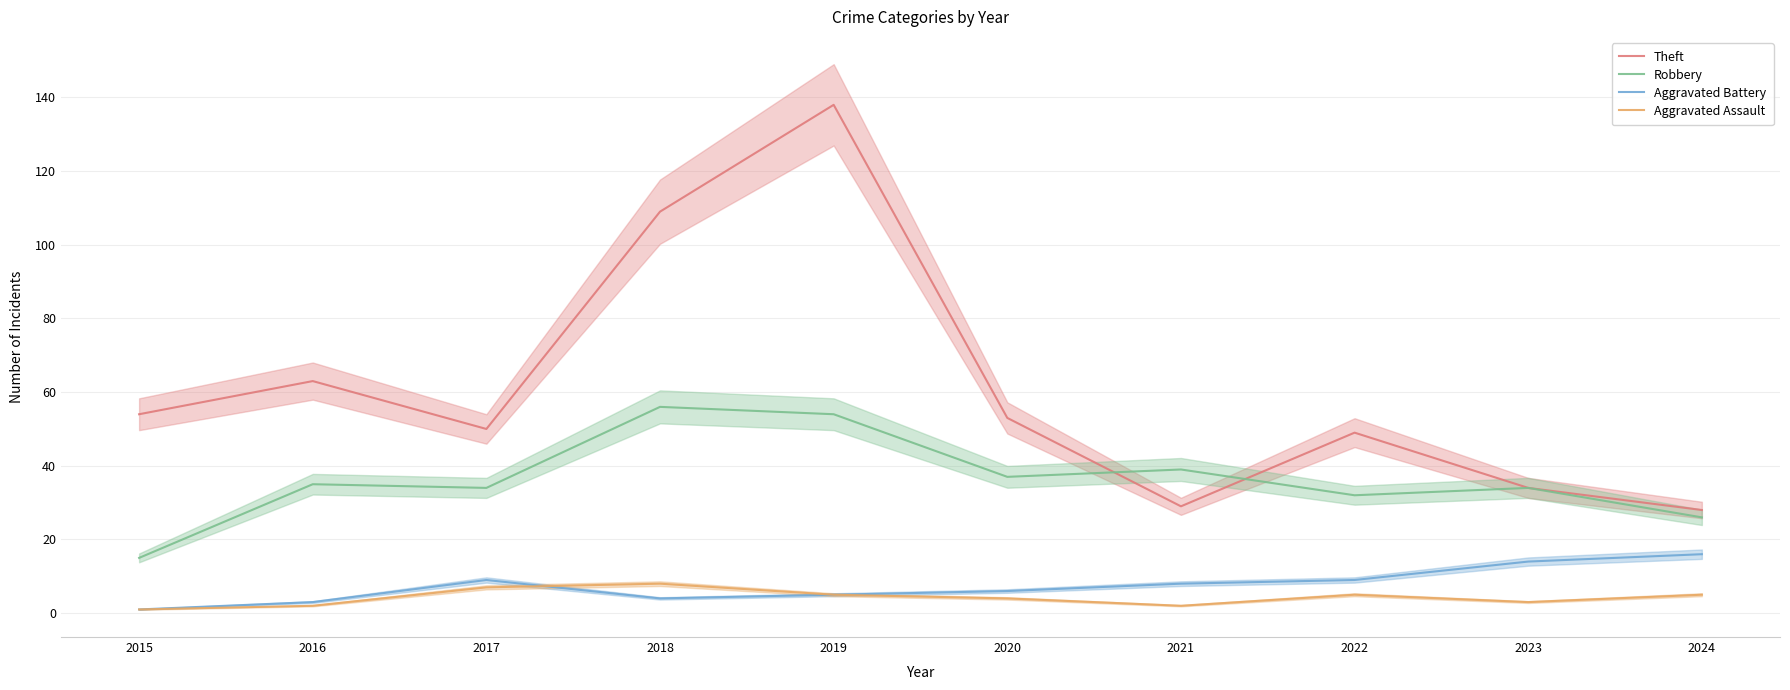

What is the value of the Aggravated Battery point at the 2nd from the left?

3